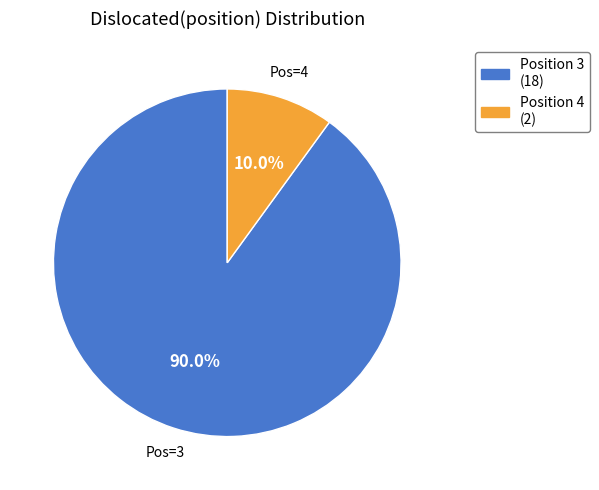

How many slices are in this pie chart?

2